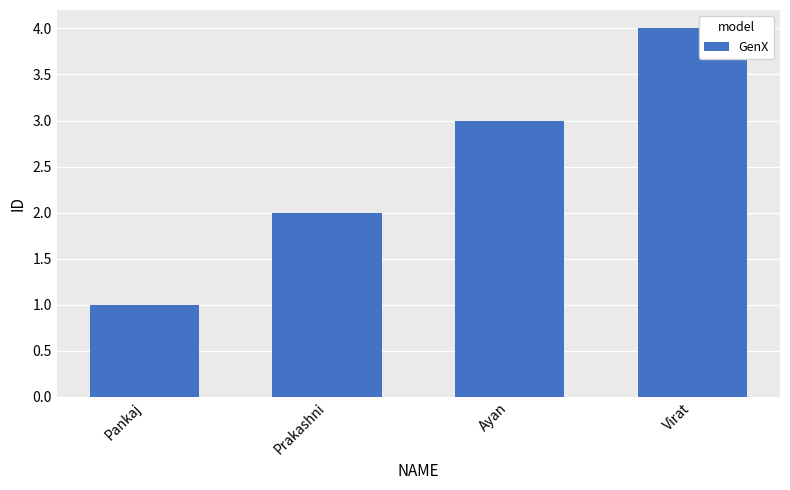

What is the value of the 3rd bar from the left?

3